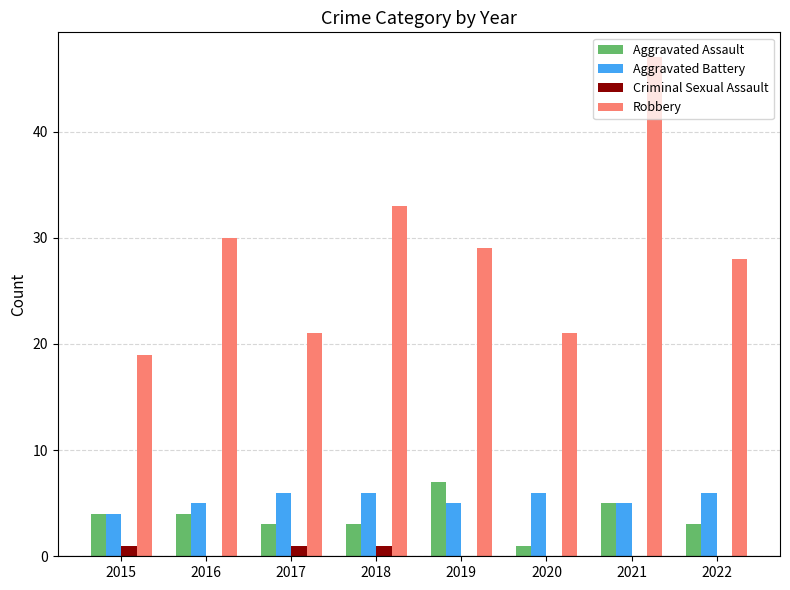

Are the bars grouped side by side (vs. stacked)?

Yes